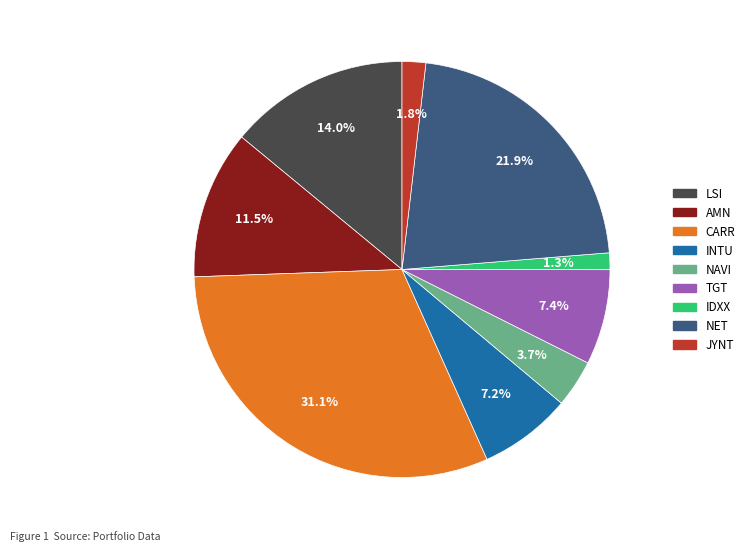

Is IDXX the majority of the pie?

No